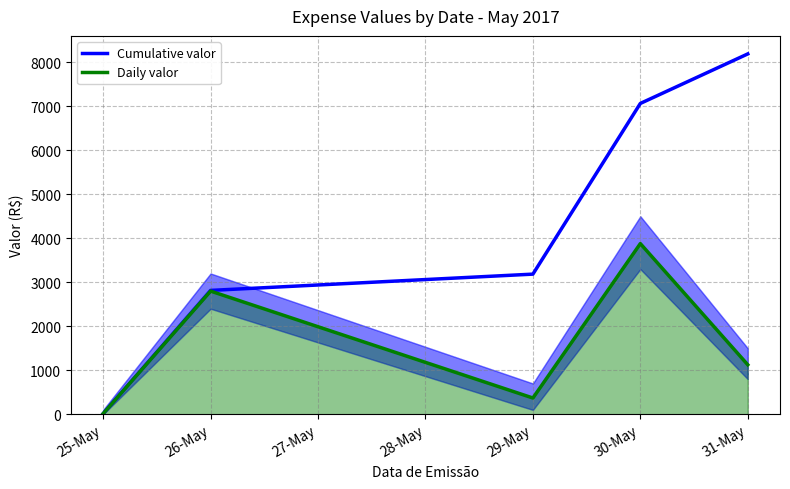

Rank the series by their average value, from lowest to highest.

Daily valor, Cumulative valor